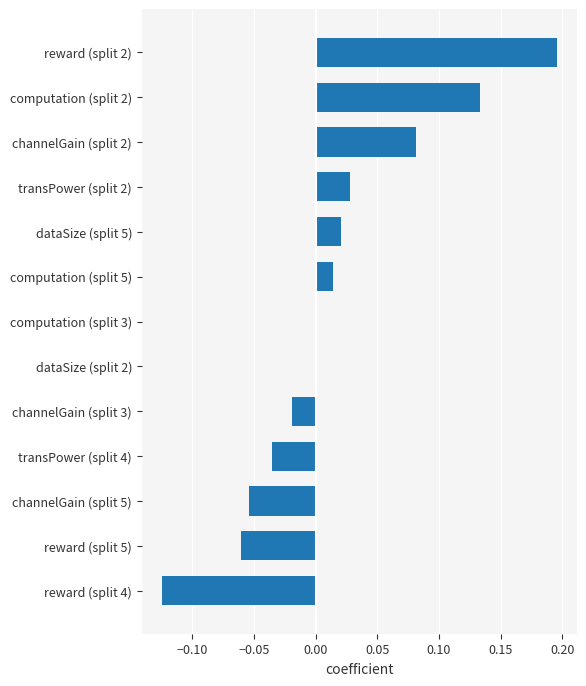

Which label corresponds to the largest value in the chart?

reward (split 2)